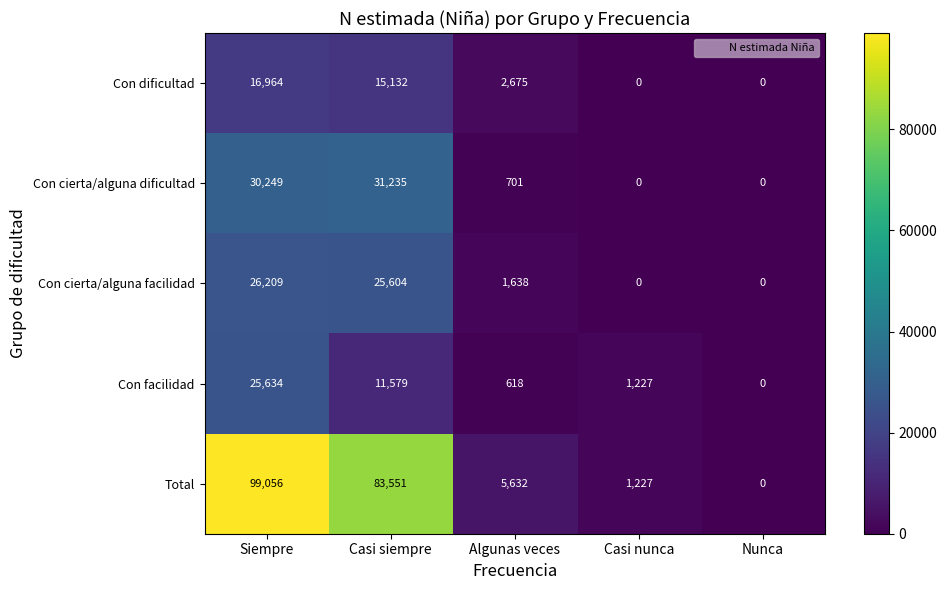

At which category is the sum across all series the highest?

Siempre